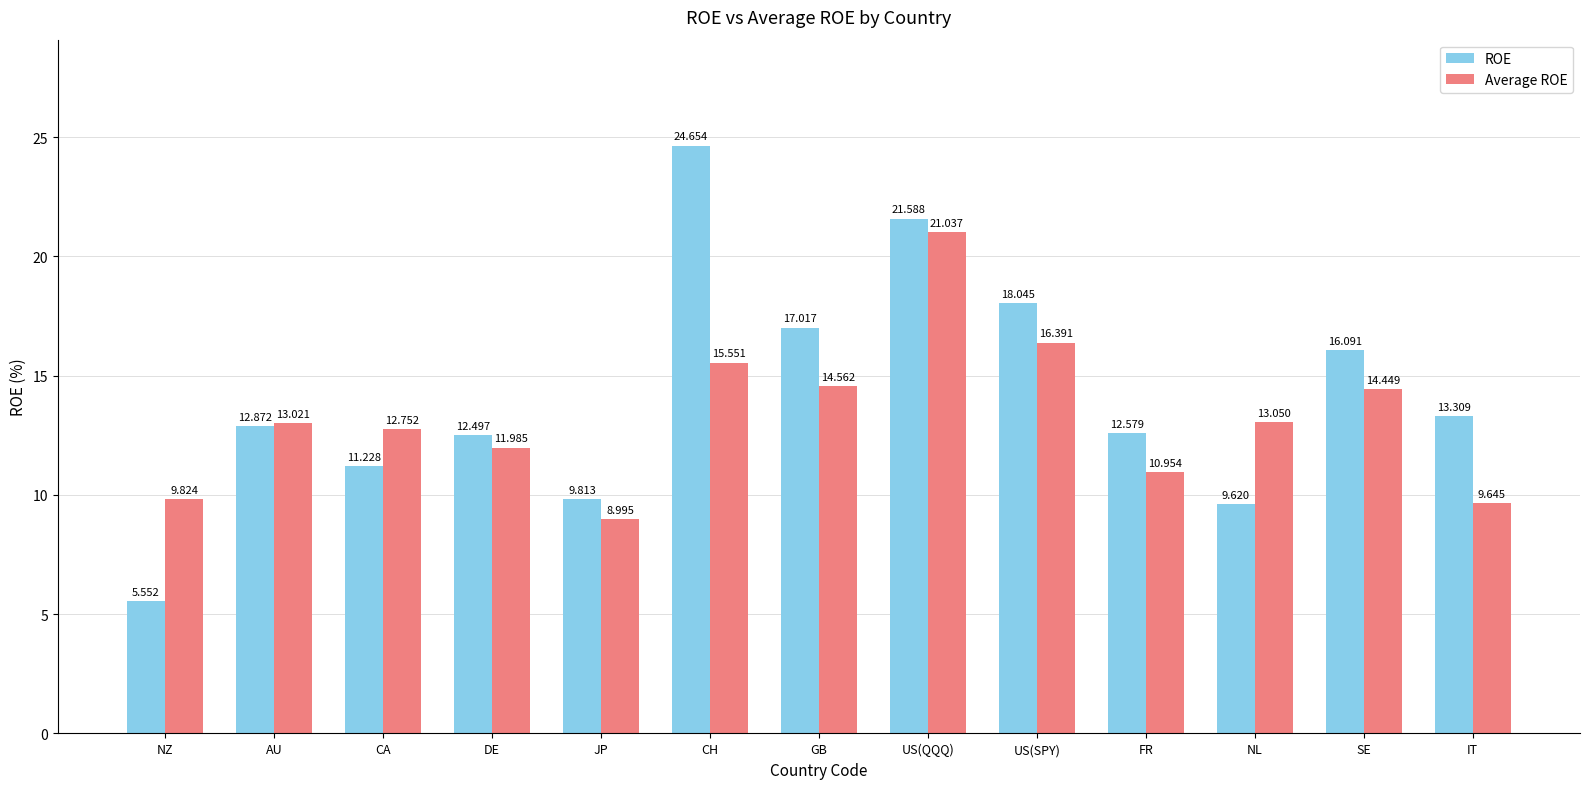

Where does the Average ROE series first go above 13?

AU